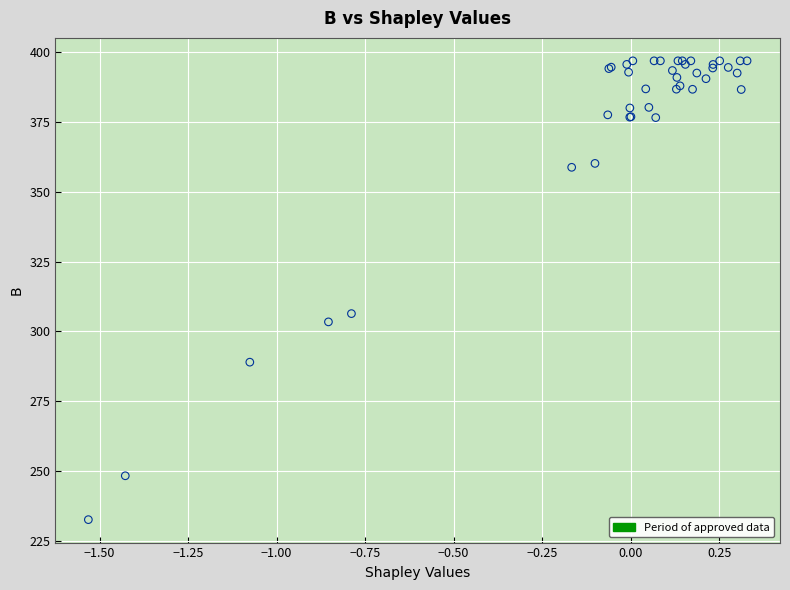

What Y value in the scatter plot is closest to 314?

306.4